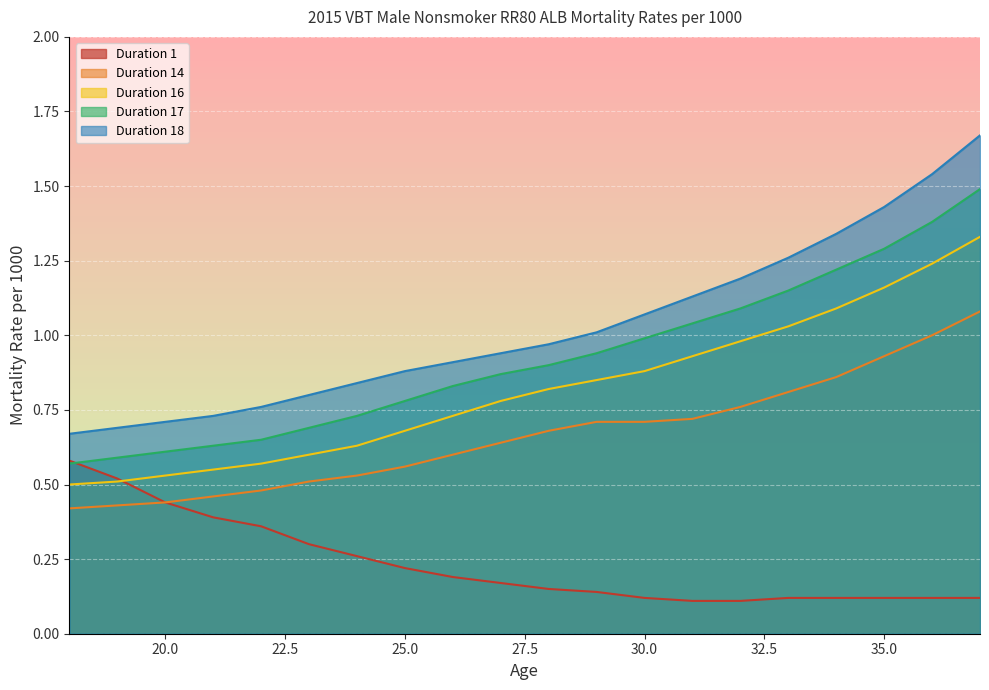

The Duration 1 series shows 0.1 at 36. True or false?

False